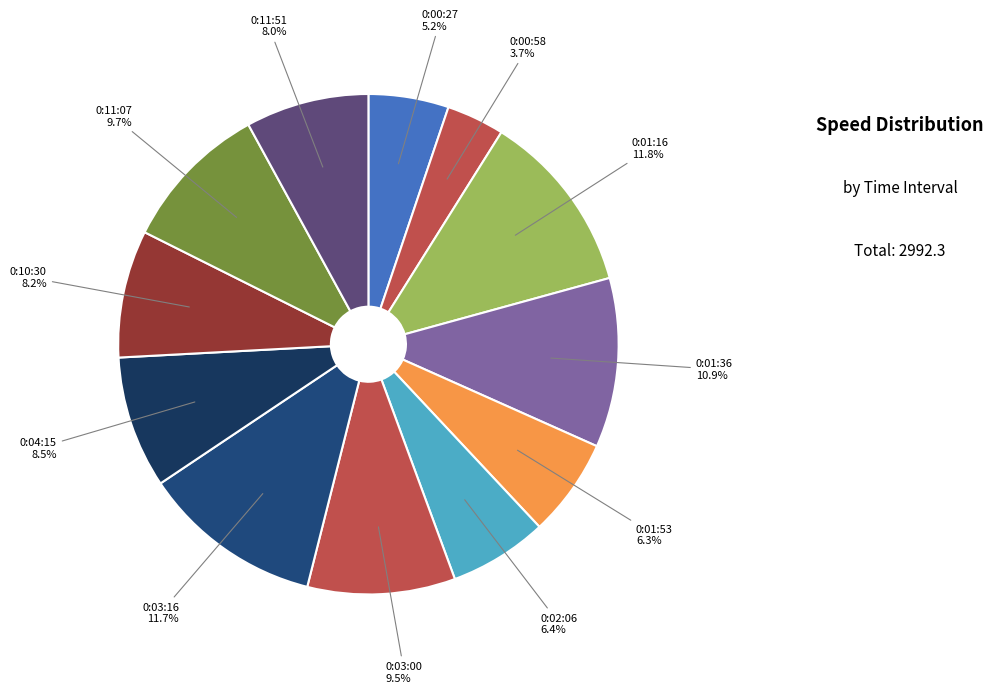

Count the number of slices in the pie.

12